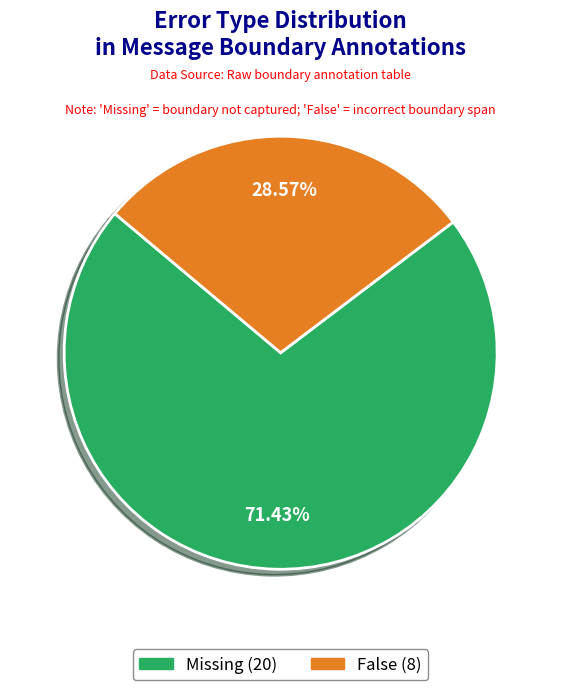

How much of the chart is everything except Missing?

28.6%